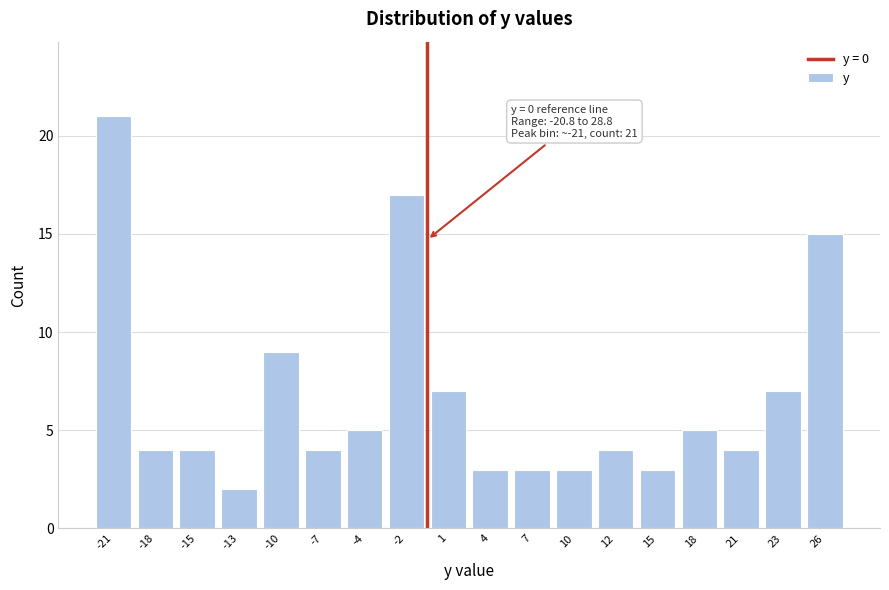

Reading left to right, transcribe all the data shown in this chart.

21	4	4	2	9	4	5	17	7	3	3	3	4	3	5	4	7	15